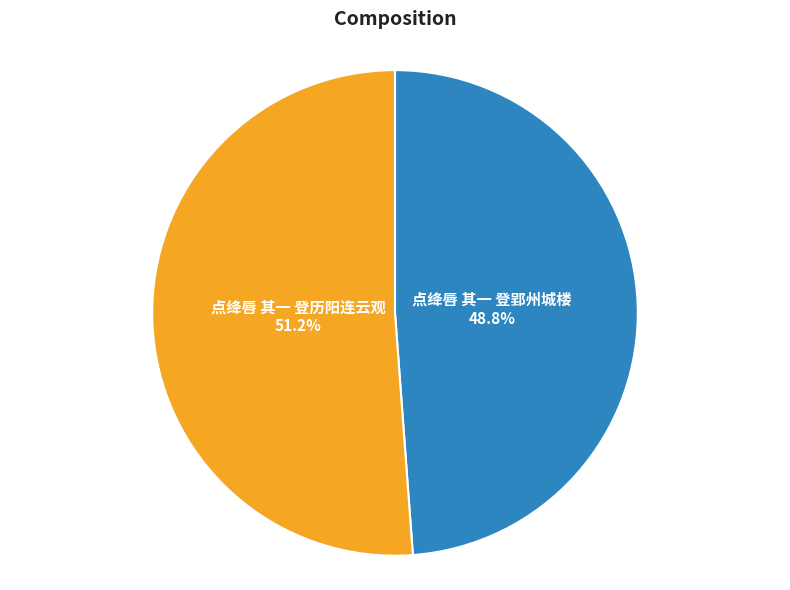

Which category accounts for the majority?

点绛唇 其一 登历阳连云观